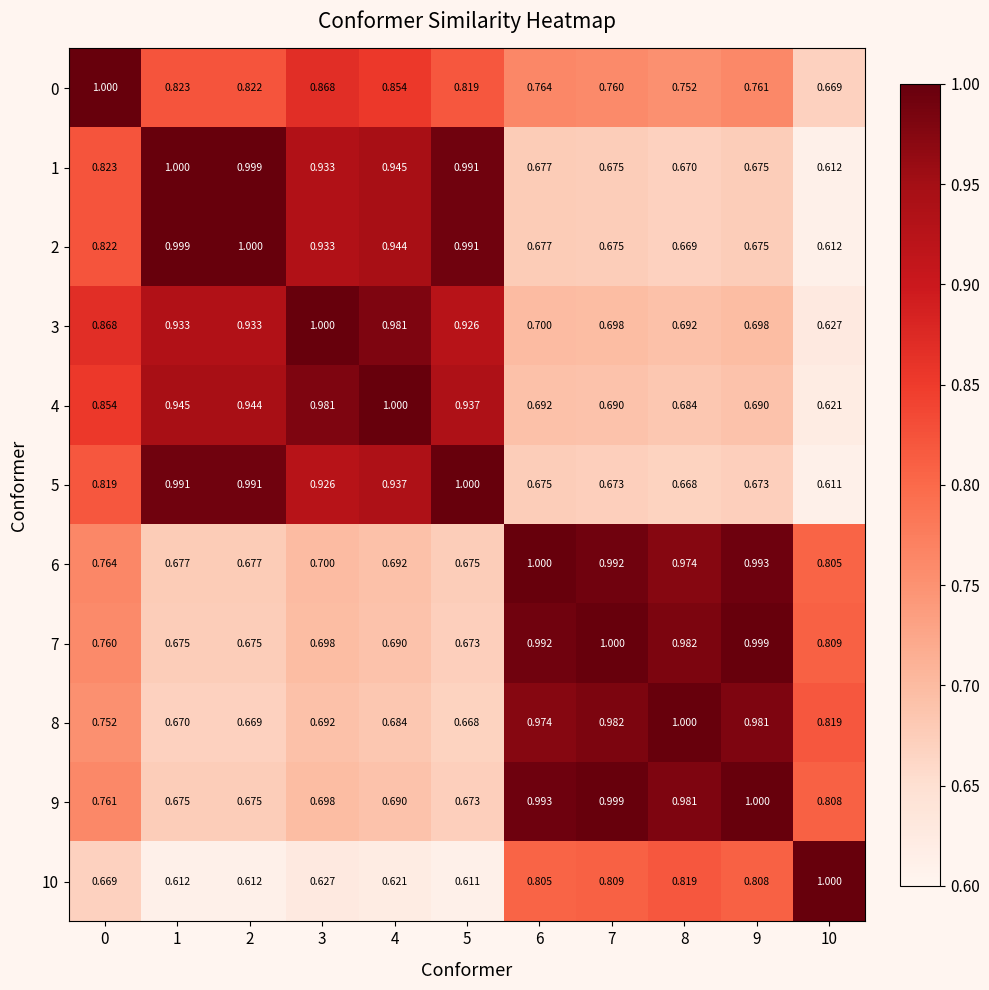

At which category is the sum across all series the highest?

3